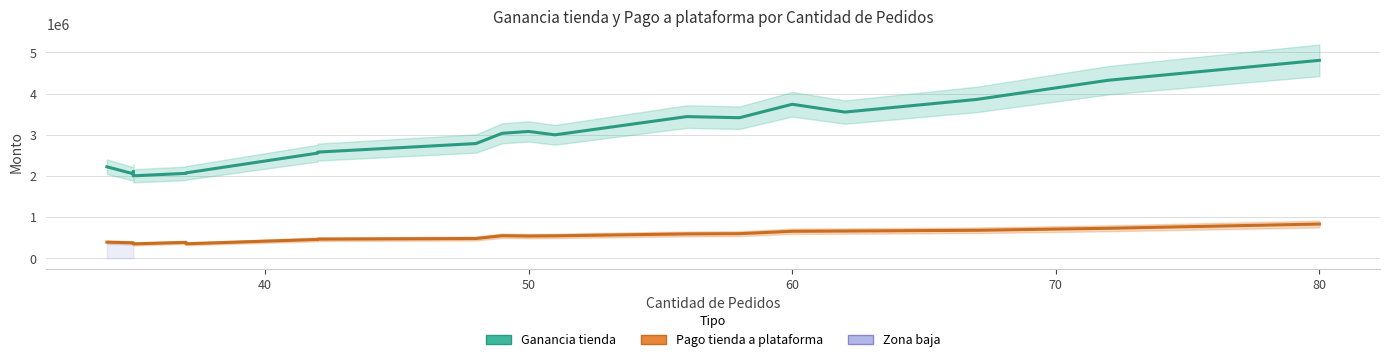

In Pago tienda a plataforma, how many points are lower than both neighbors (excluding endpoints)?

3